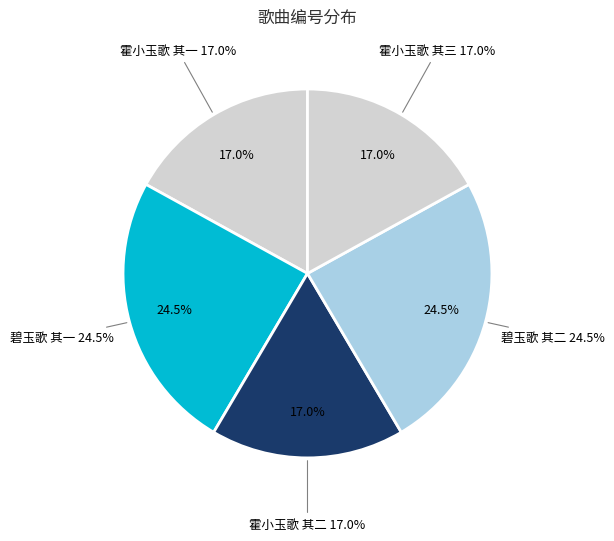

True or false: 碧玉歌 其二 accounts for 2% of the total.

False